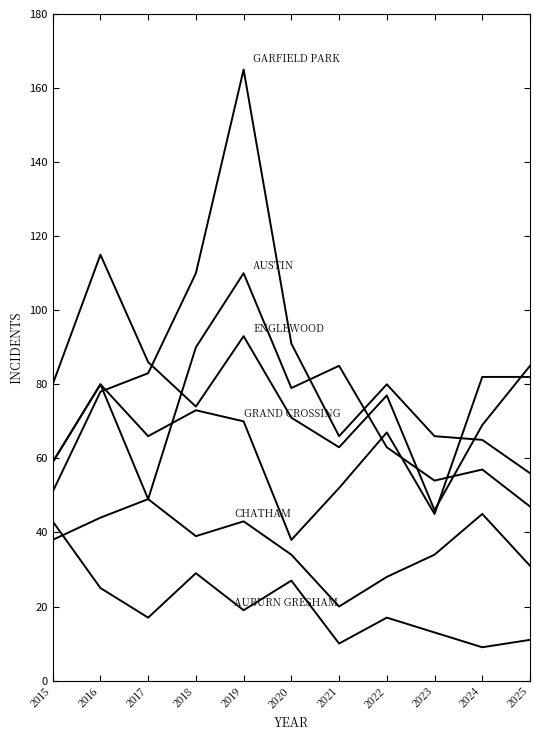

What is the greatest value displayed?

165